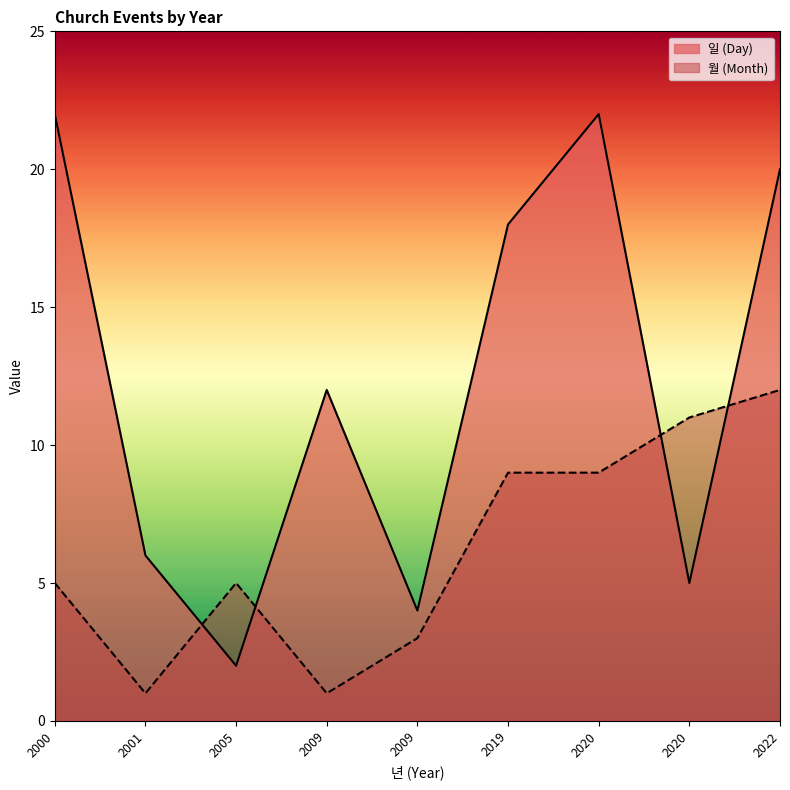

Reading left to right, extract all data points from this chart.

일 (Day): 2000=22	2001=6	2005=2	2009=12	2009=4	2019=18	2020=22	2020=5	2022=20
월 (Month): 2000=5	2001=1	2005=5	2009=1	2009=3	2019=9	2020=9	2020=11	2022=12